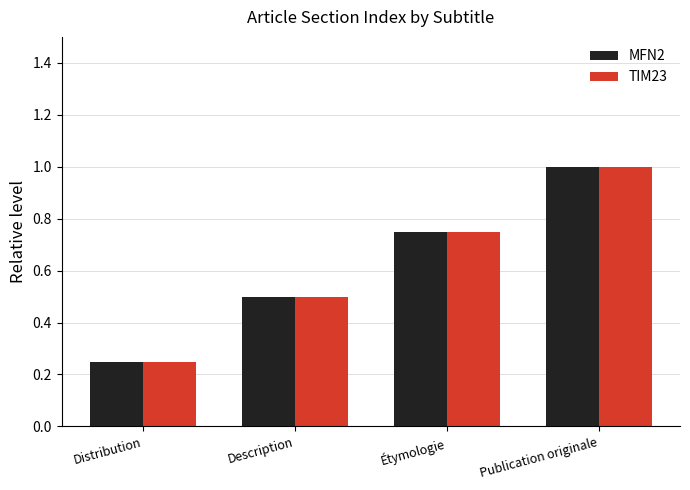

At how many categories does at least one series exceed 0?

4